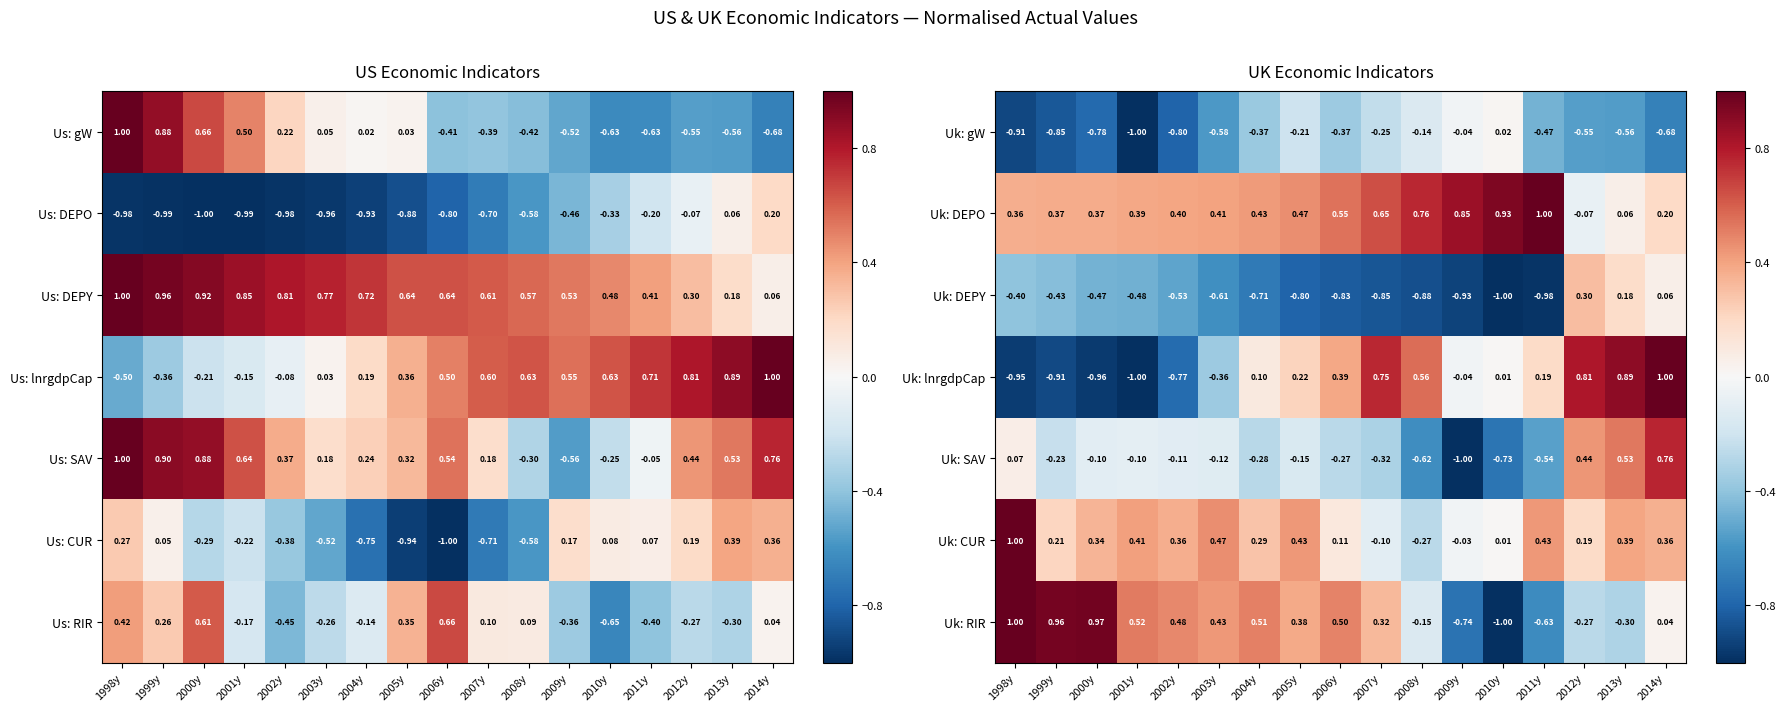

Is the value of Uk: lnrgdpCap at 2009y greater than the value of Uk: DEPY at 2007y?

Yes